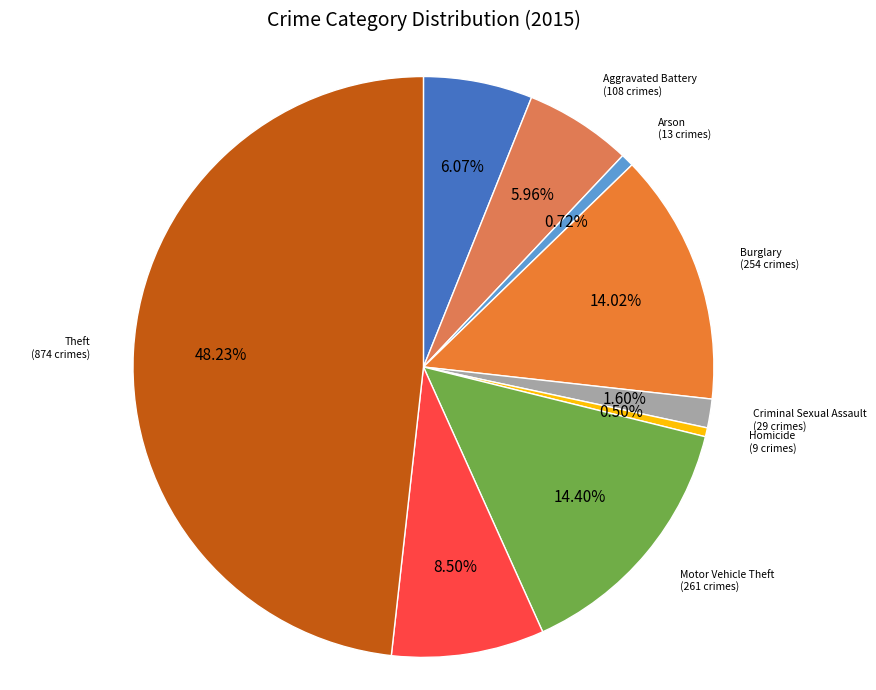

Combined, do Aggravated Assault and Criminal Sexual Assault account for over 50%?

No